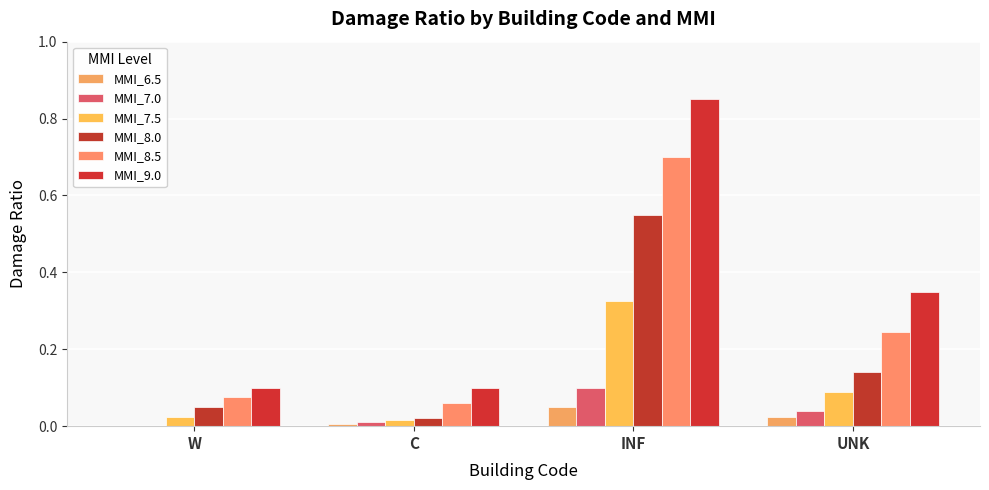

How many groups of bars are there?

4